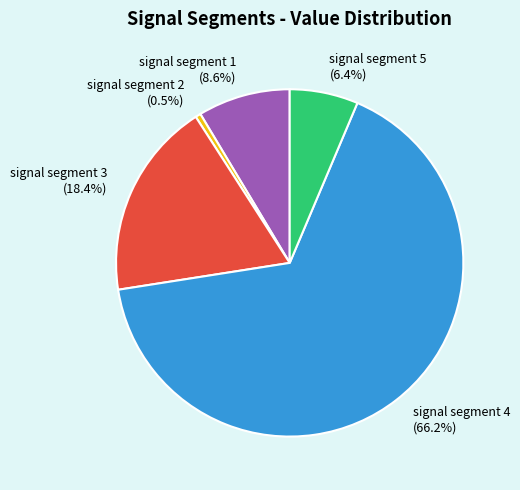

How many segments does this pie chart have?

5